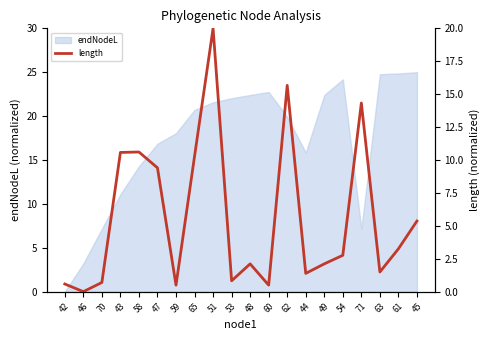

The endNodeL series shows 22.4 at 49. True or false?

True